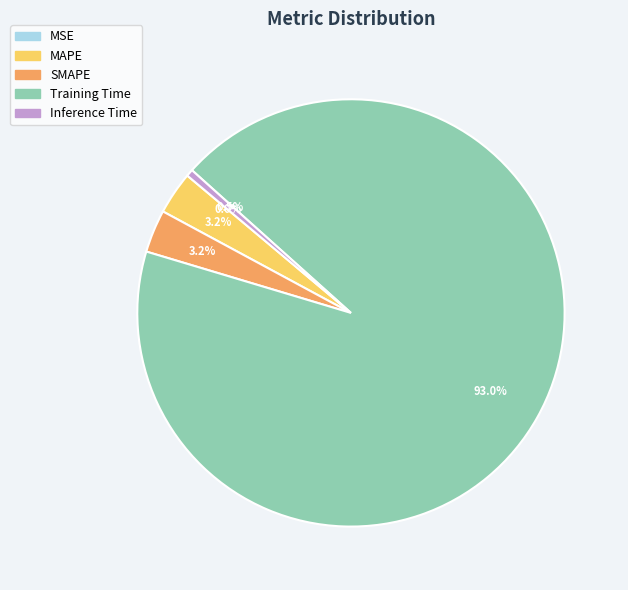

To the nearest percent, what is the average slice percentage?

20%